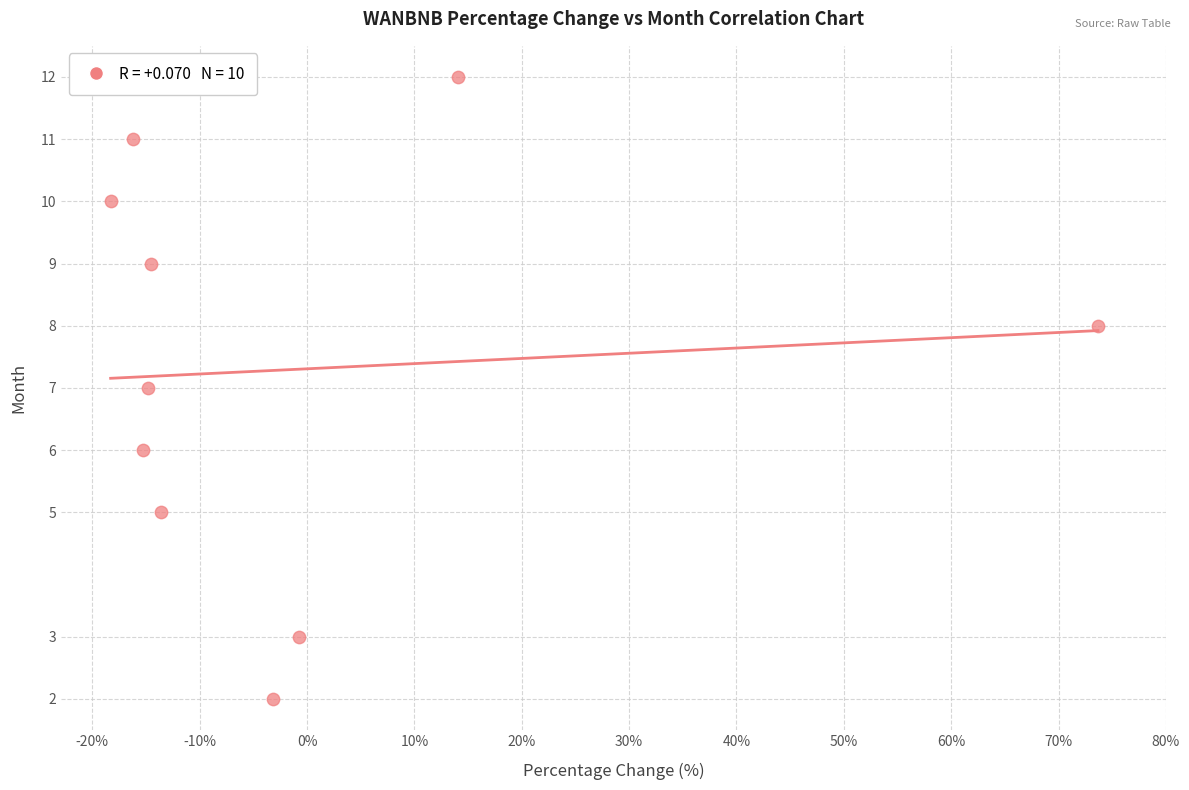

What is the average Y value?

7